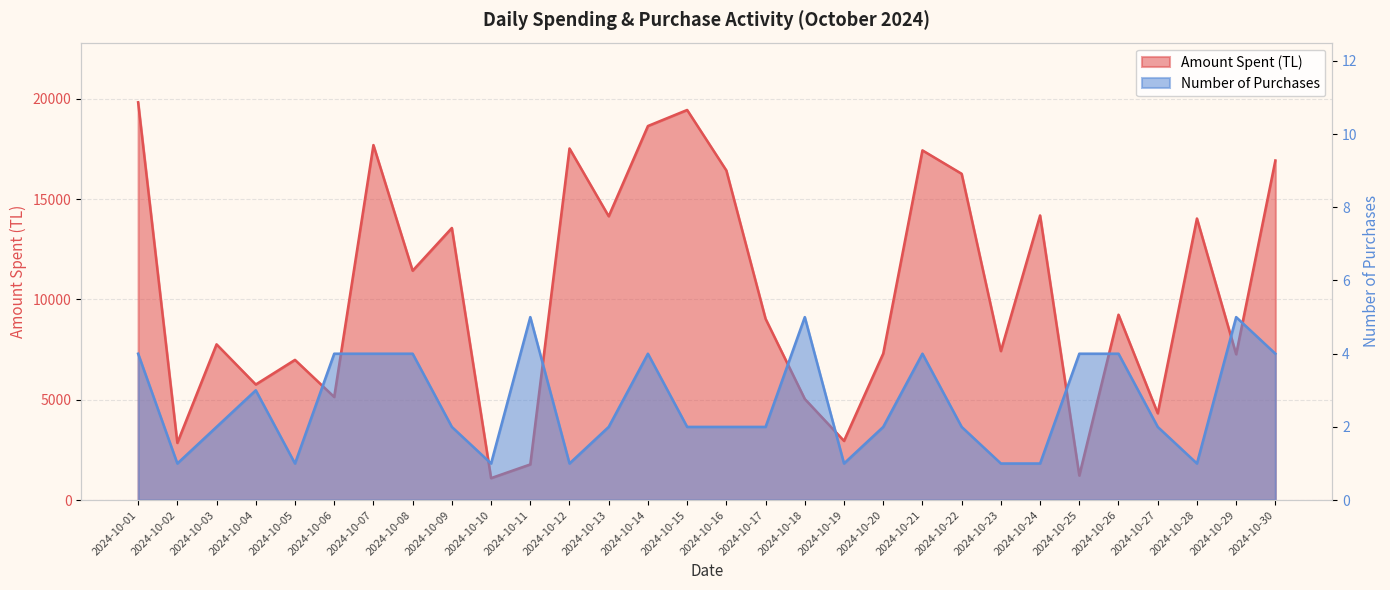

What is the sum of all Amount Spent (TL) values?

312758